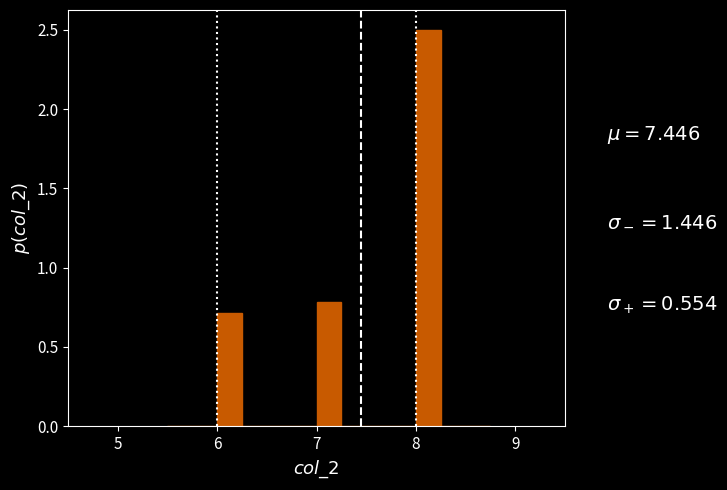

Read against the x-axis, roughly where is the centre of the tallest bar?

8.1